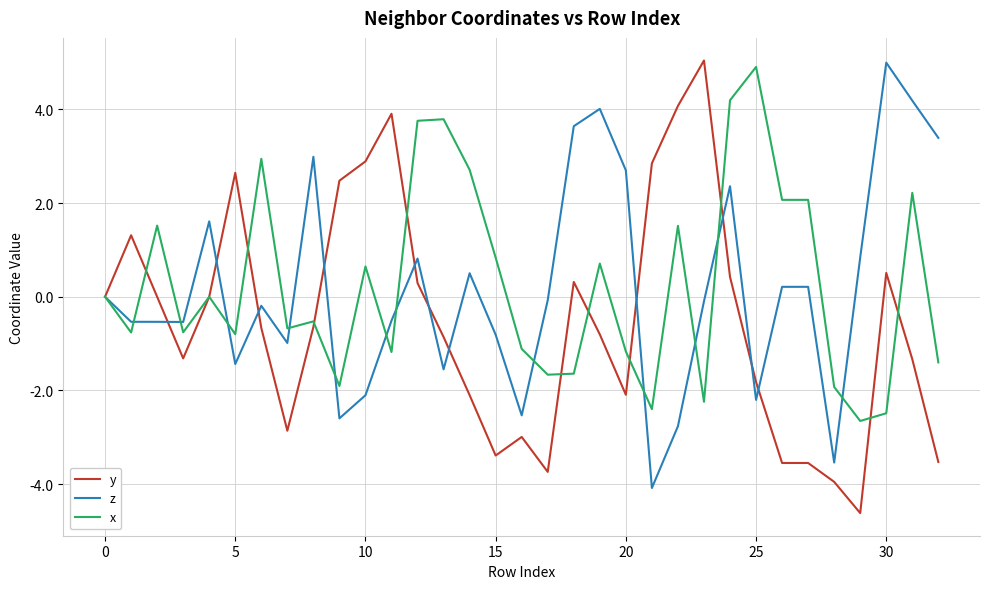

Which series ends up on top after the final intersection of y and z?

z